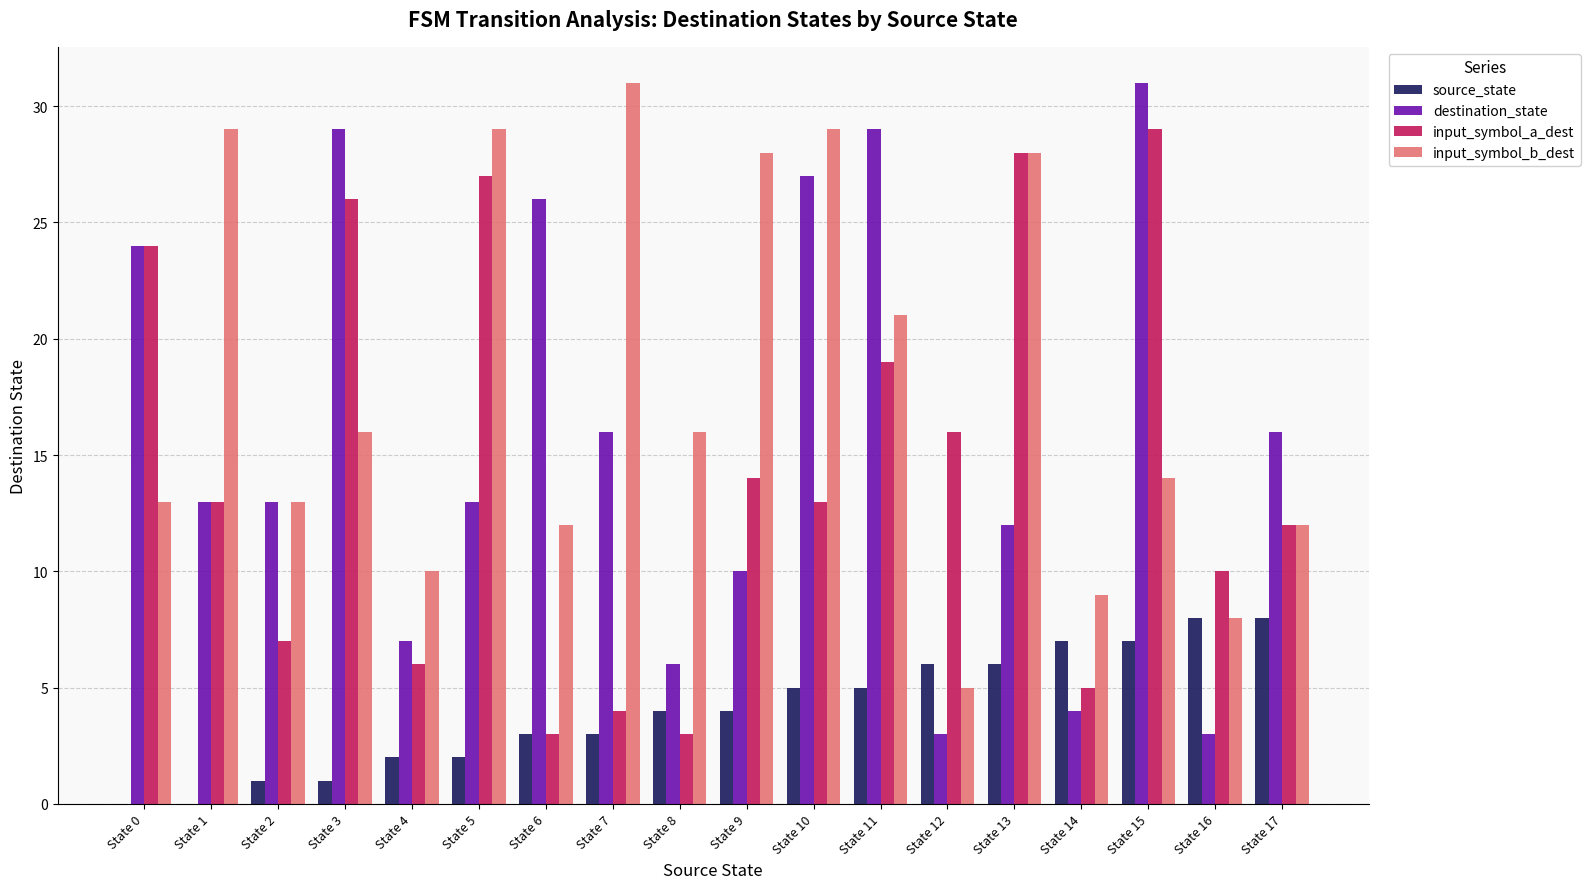

Where does the input_symbol_a_dest series first go above 13?

State 0